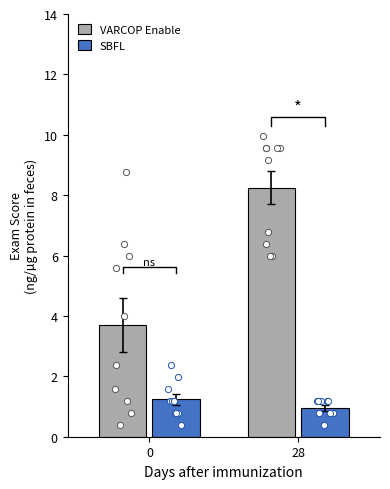

At how many categories does at least one series exceed 3?

2